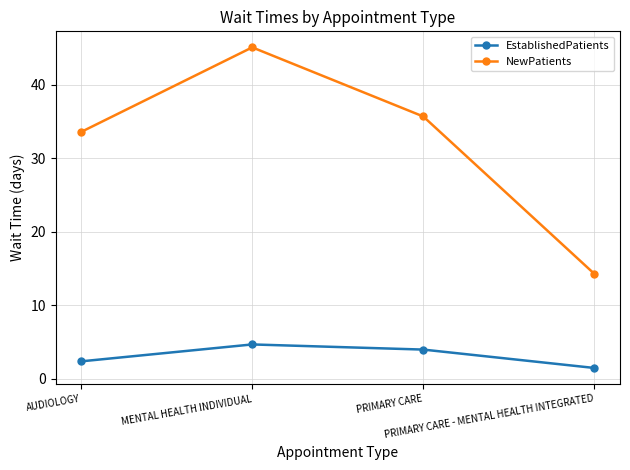

The value of EstablishedPatients at MENTAL HEALTH INDIVIDUAL is 2.4. True or false?

False